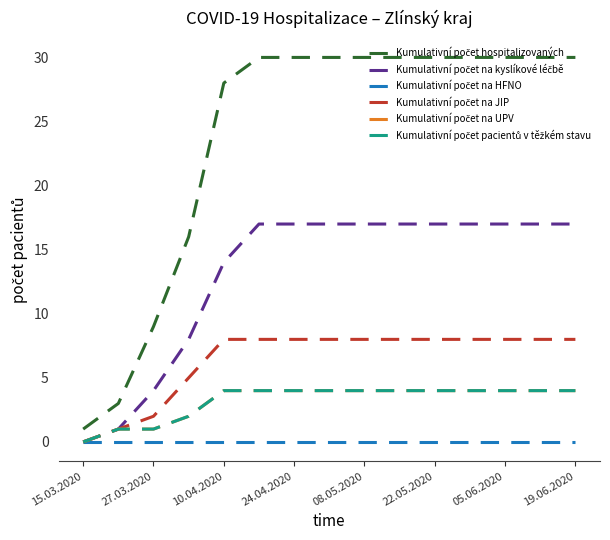

Which series has the largest total across all categories?

Kumulativní počet hospitalizovaných